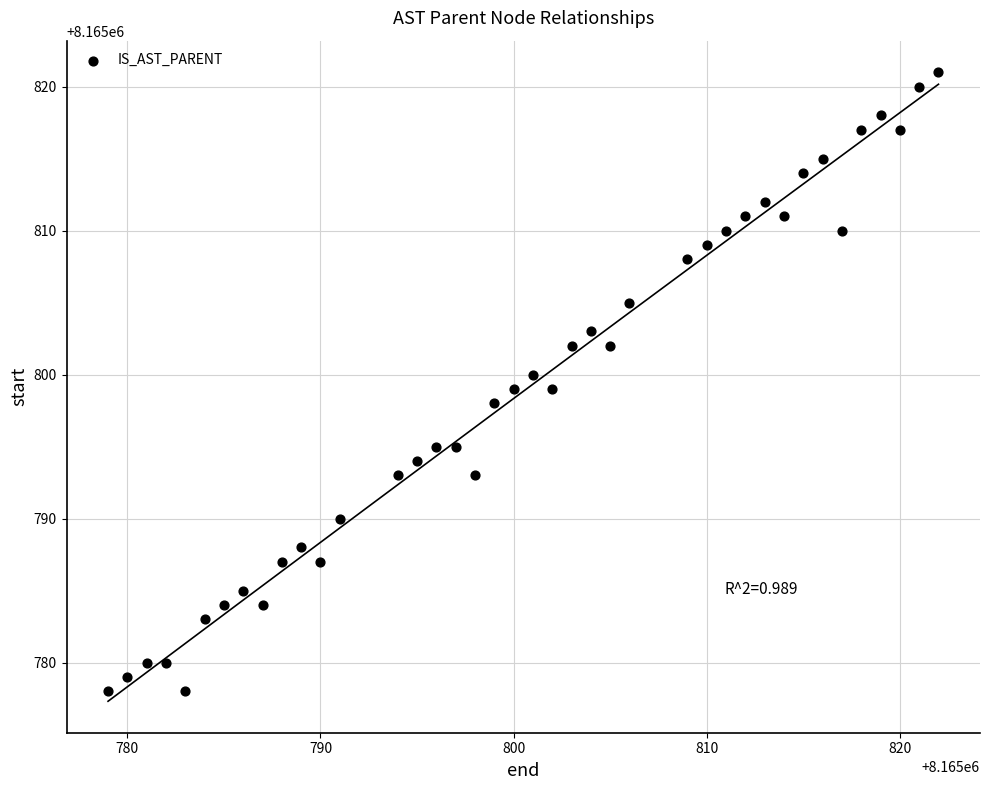

What is the range of X values (max minus min)?

43